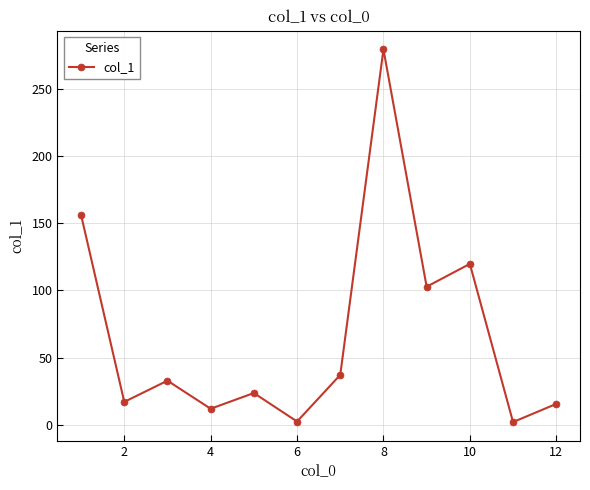

What is the value of the 4th point from the left?

11.9